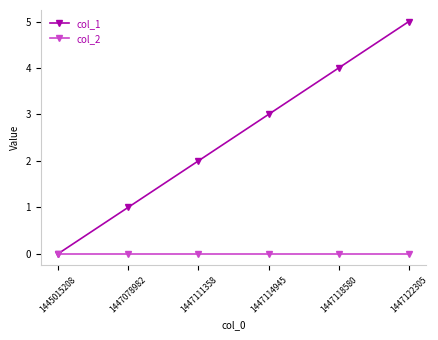

The col_2 series shows 0 at 1447111358. True or false?

True